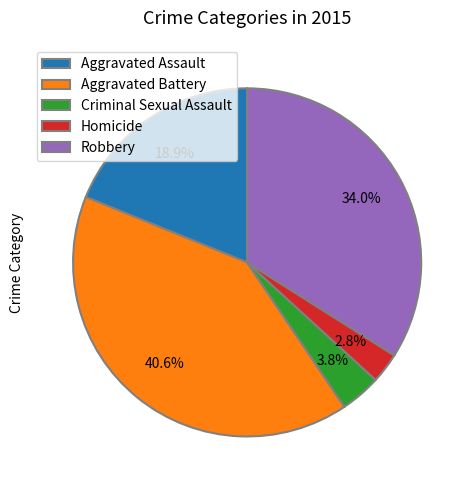

To the nearest percent, what is the combined percentage of Criminal Sexual Assault and Homicide?

7%